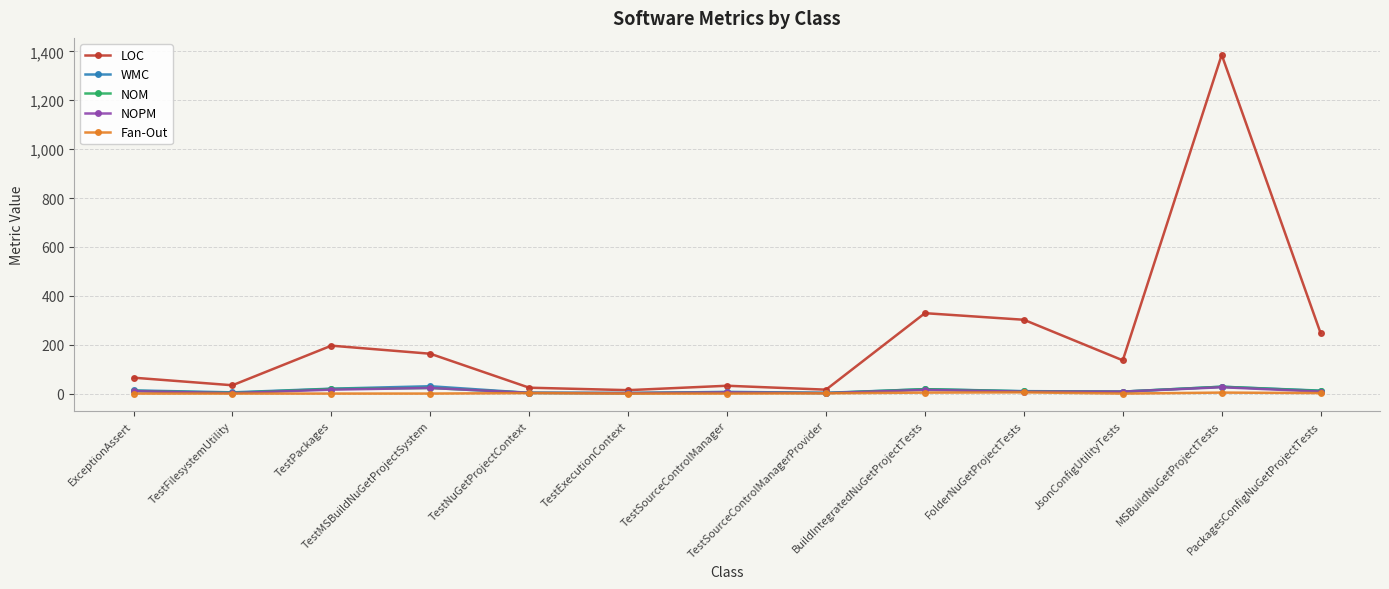

How many data points in Fan-Out are above 0?

6